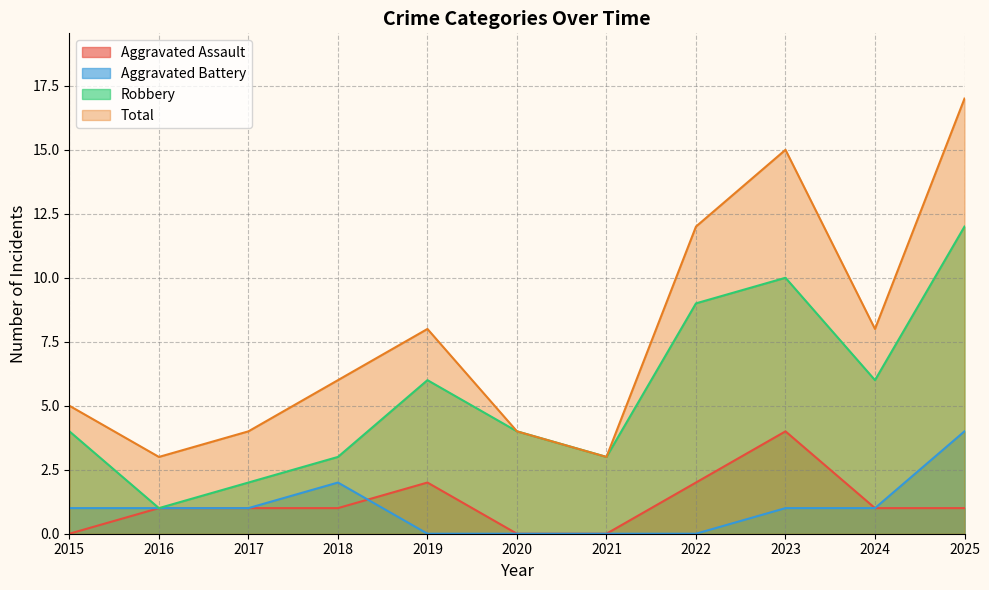

True or false: Aggravated Assault has a value of 1 at 2025.

True